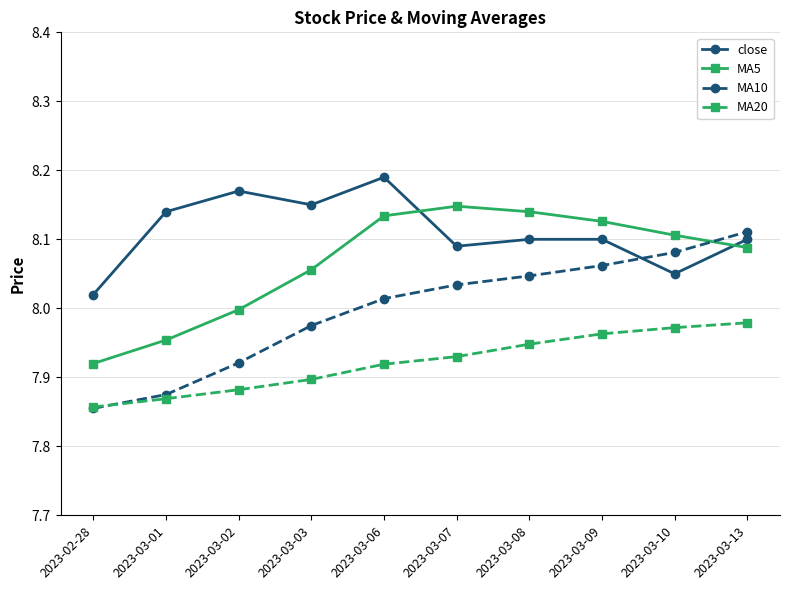

What is the label of the 7th point from the right?

2023-03-03